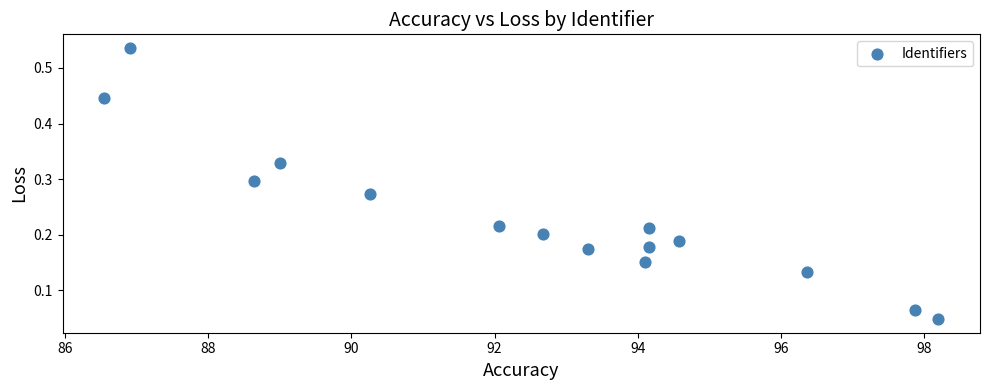

What is the range of X values (max minus min)?

11.7